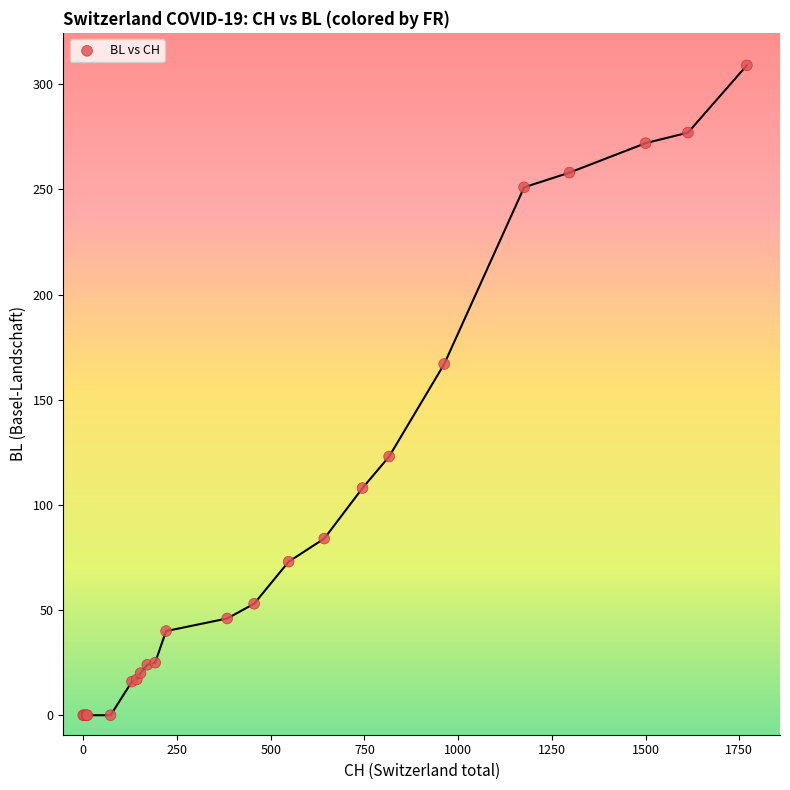

What Y value in the scatter plot is closest to 154?

167